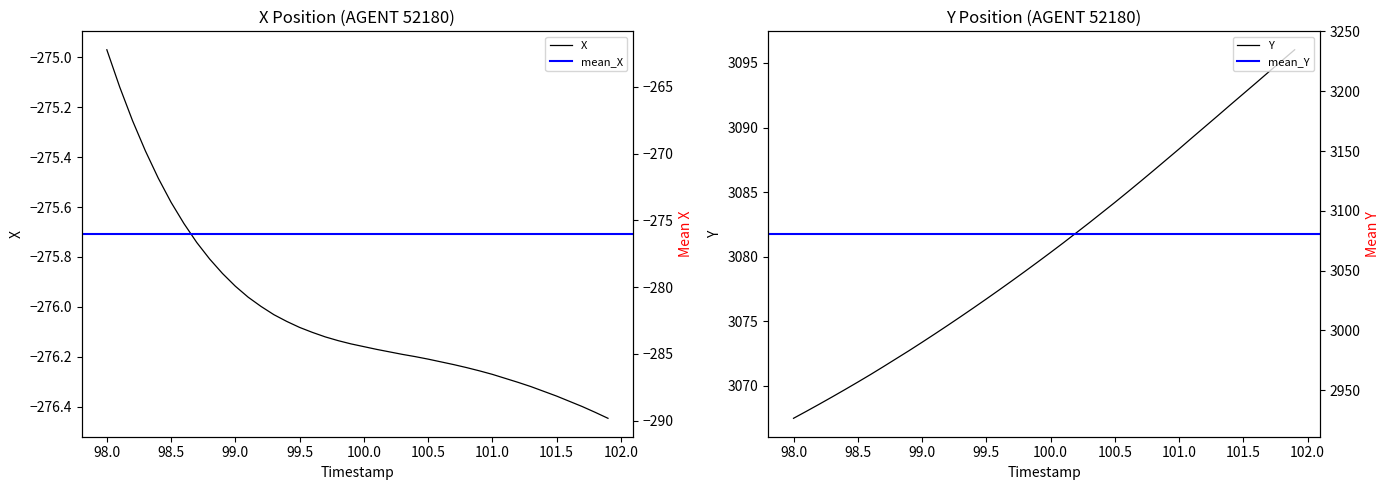

How many lines are shown in the chart?

2